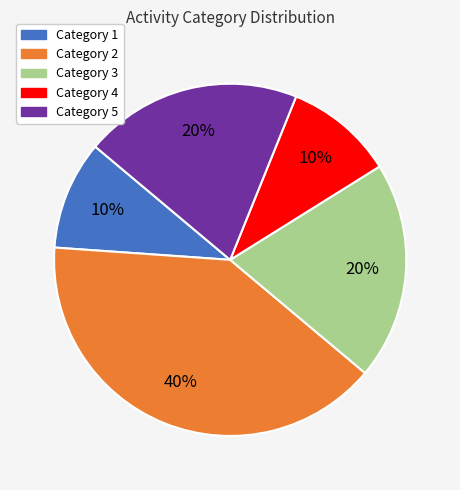

Is the sum of Category 3 and Category 5 greater than half?

No